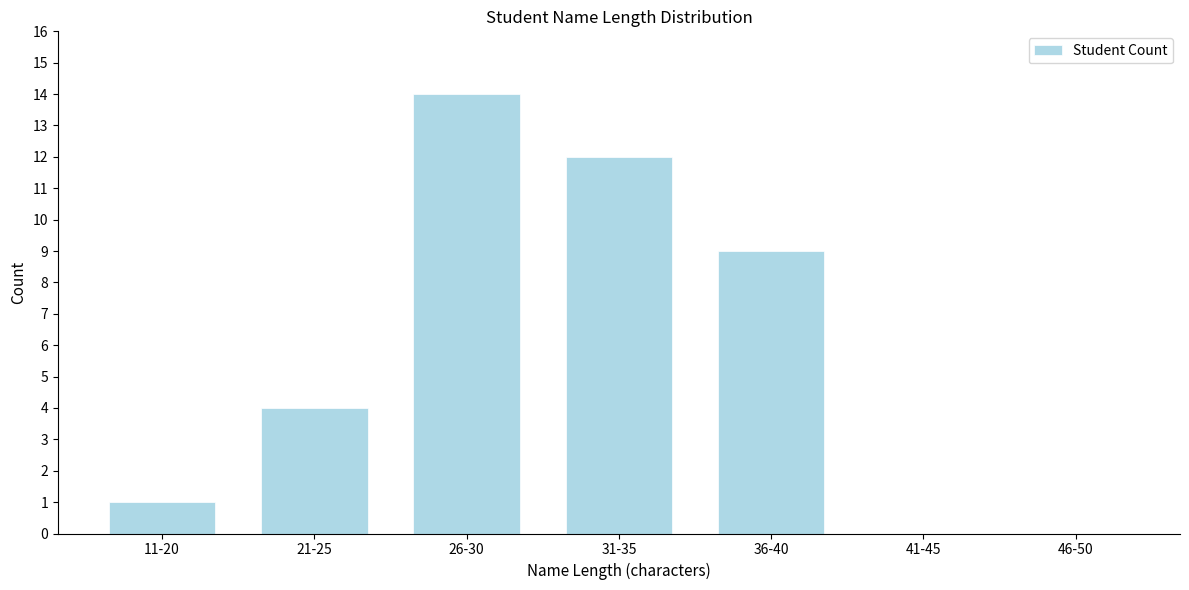

Reading left to right, extract all data points from this chart.

11-20=1	21-25=4	26-30=14	31-35=12	36-40=9	41-45=0	46-50=0